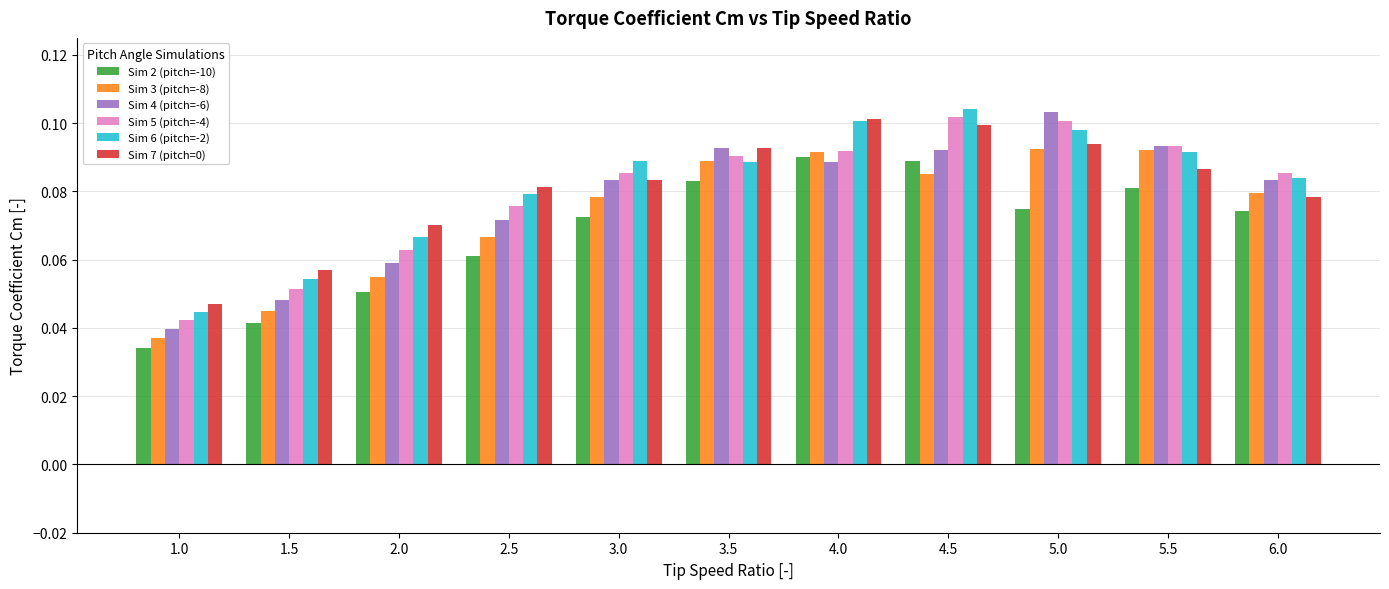

Does the chart contain any negative values?

No